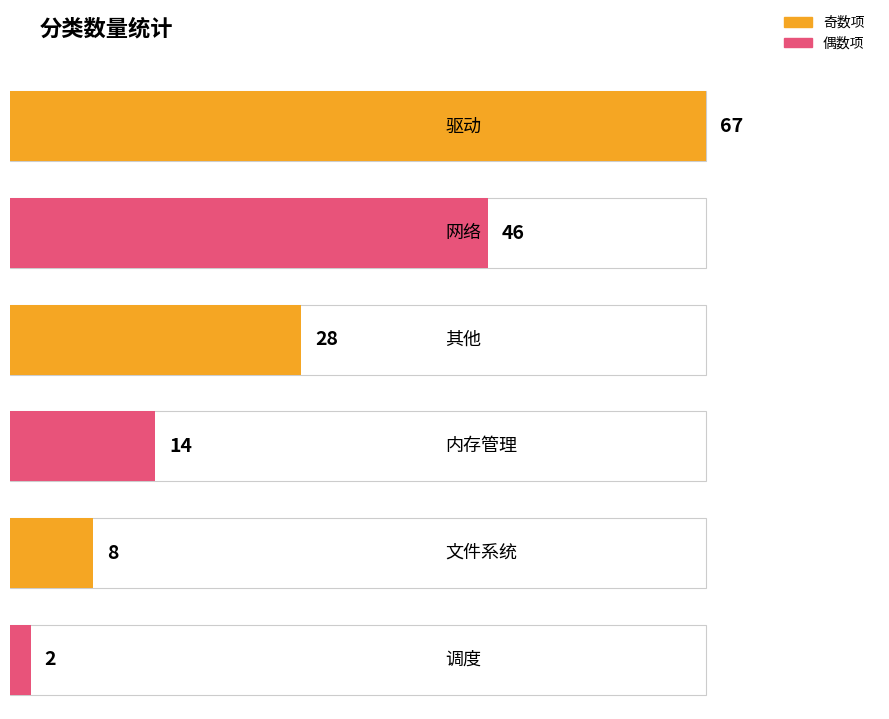

What position from the right is 网络?

5